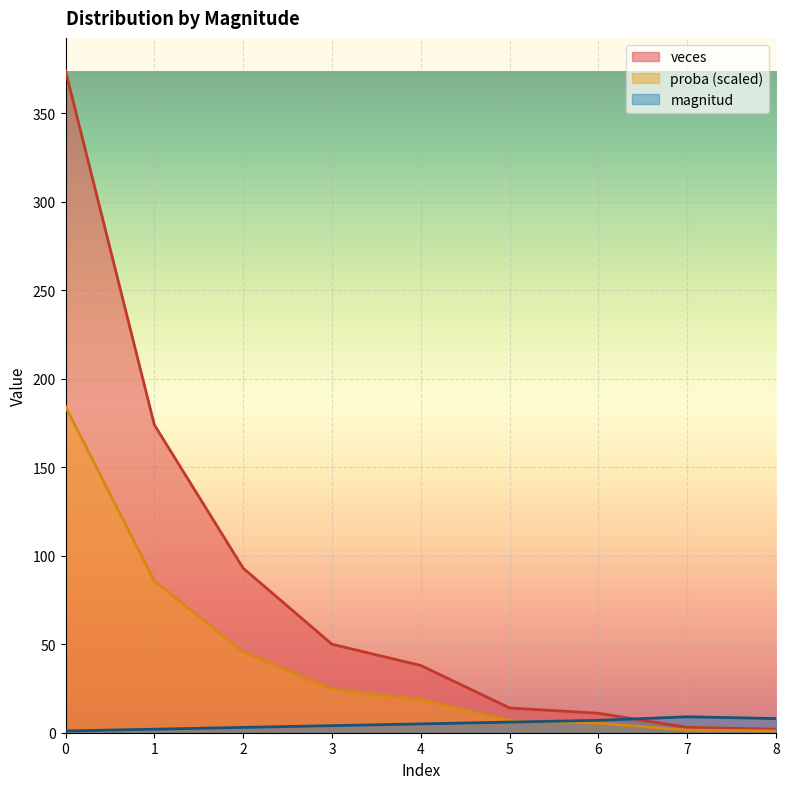

At how many categories does at least one series exceed 155?

2